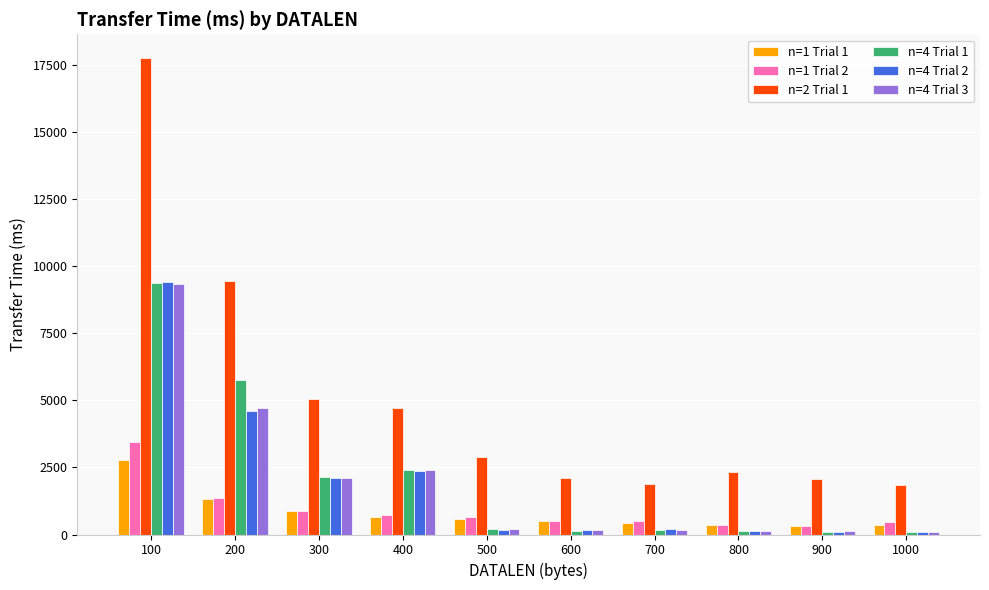

How many distinct data groups are displayed?

6